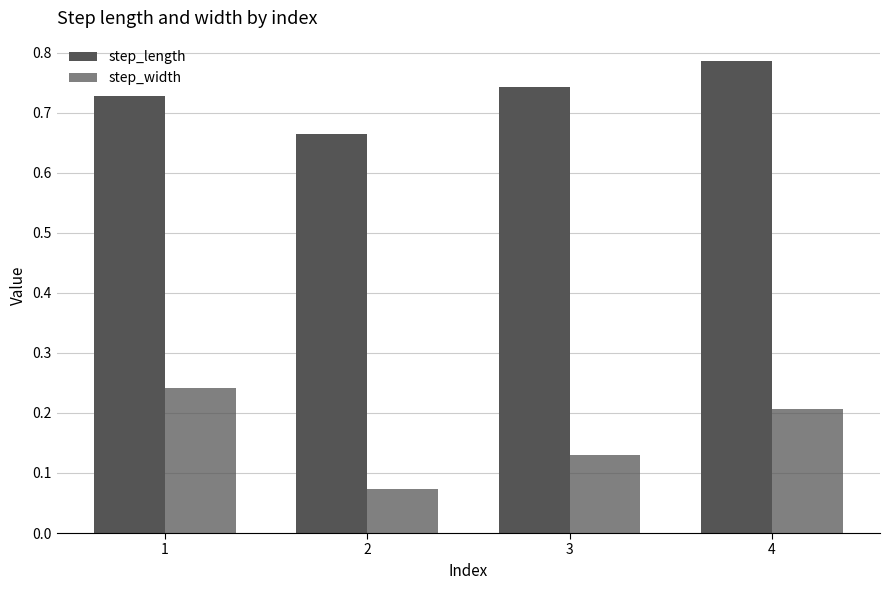

Rank the series by their maximum value, from highest to lowest.

step_length, step_width